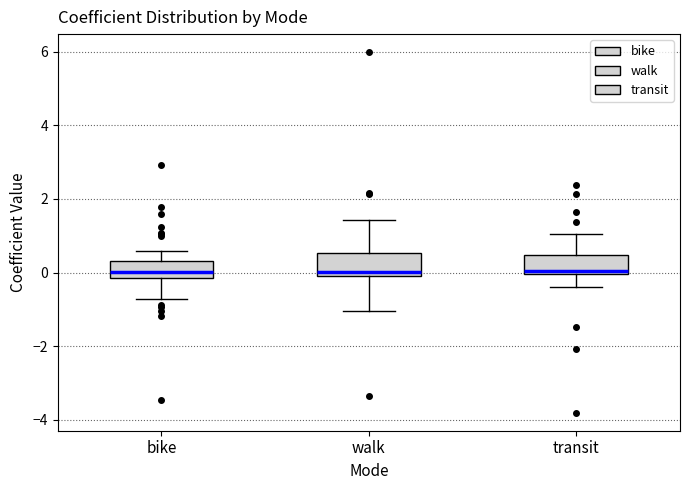

Where does the lower whisker of the box for walk end on the y-axis? The values are not printed on the chart, so give them approximately, as read against the axis.

-1.0